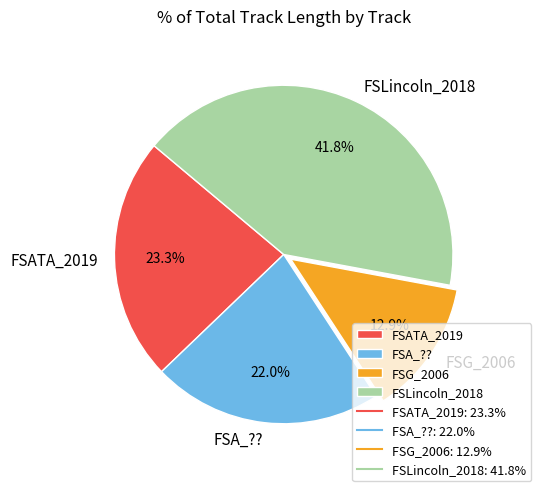

What is the ratio of the value at FSA_?? to the value at FSG_2006?

1.7